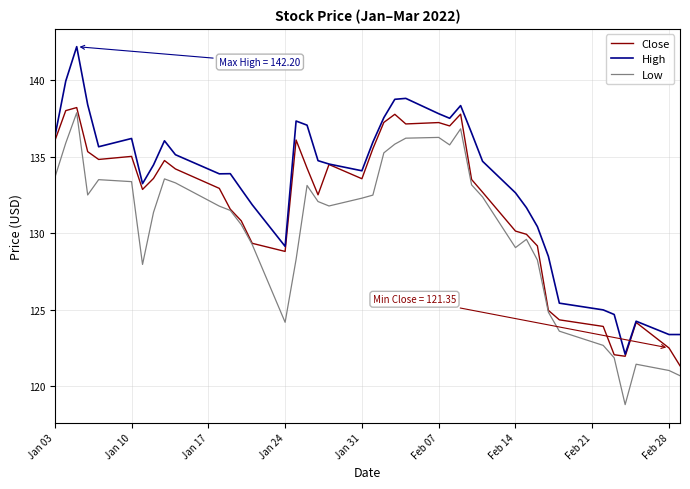

True or false: High and Low intersect in this chart.

False